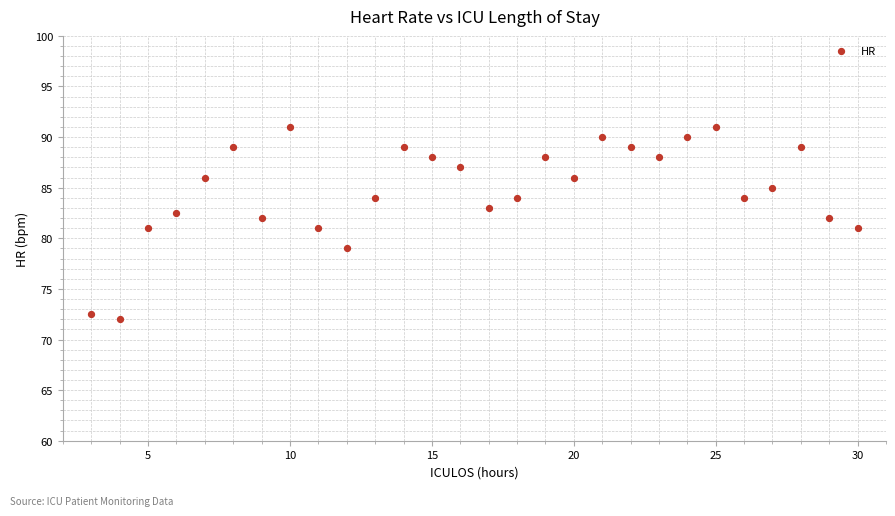

What is the range of Y values (max minus min)?

19.0